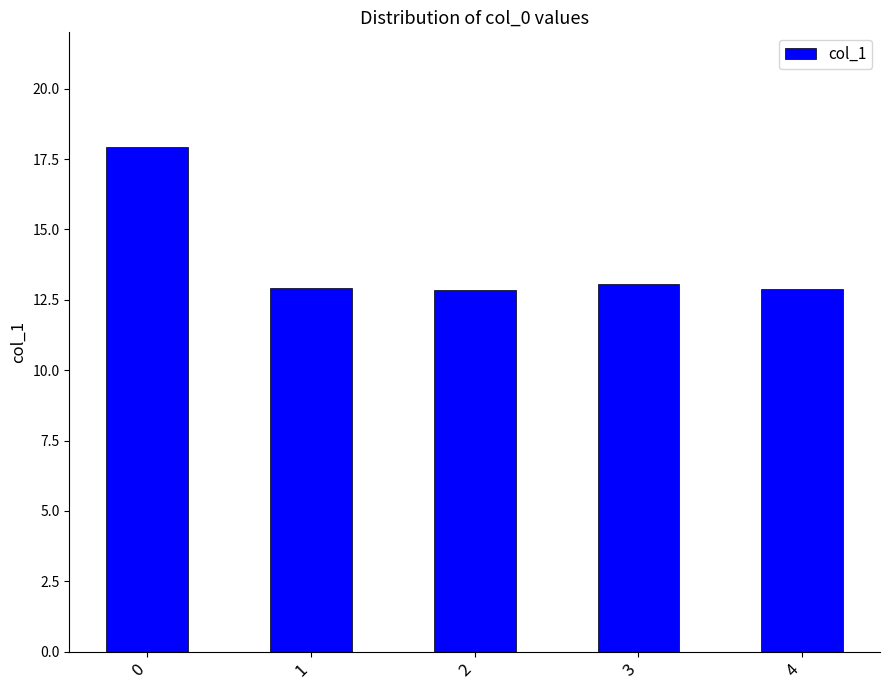

What is the value of the 1st bar from the left?

17.9